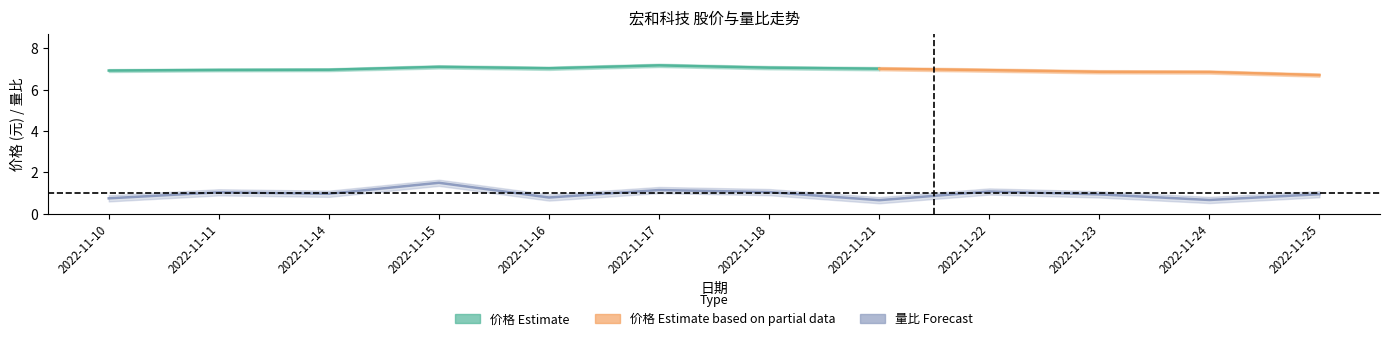

At which category does the data reach its first local peak?

2022-11-11